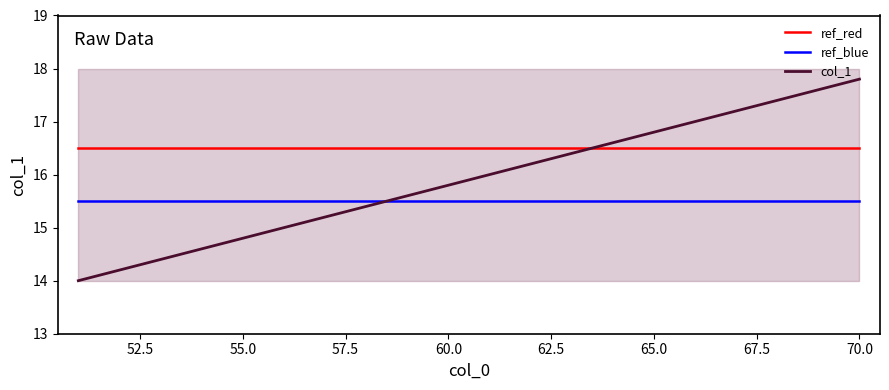

Reading right to left, extract all data points from this chart.

ref_red: 16.5	16.5	16.5	16.5	16.5	16.5	16.5	16.5	16.5	16.5	16.5	16.5	16.5	16.5	16.5	16.5	16.5	16.5	16.5	16.5
ref_blue: 15.5	15.5	15.5	15.5	15.5	15.5	15.5	15.5	15.5	15.5	15.5	15.5	15.5	15.5	15.5	15.5	15.5	15.5	15.5	15.5
col_1: 17.8	17.6	17.4	17.2	17.0	16.8	16.6	16.4	16.2	16.0	15.8	15.6	15.4	15.2	15.0	14.8	14.6	14.4	14.2	14.0